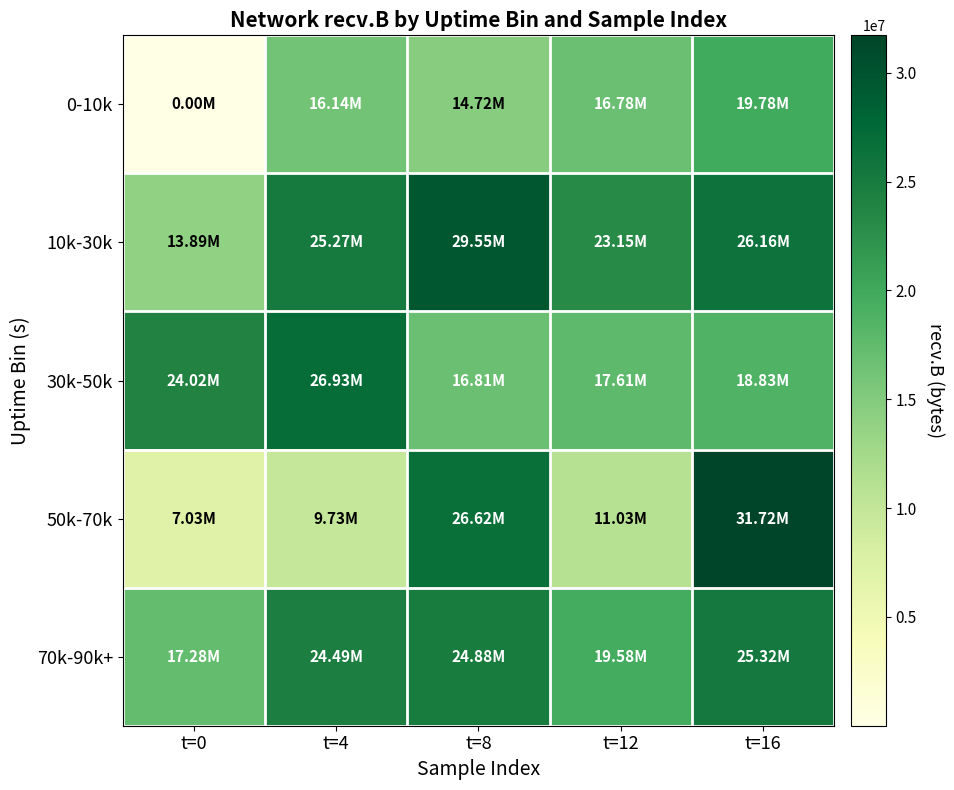

Reading right to left, transcribe all the data shown in this chart.

0-10k: t=16=19781487	t=12=16777540	t=8=14715153	t=4=16136758	t=0=60
10k-30k: t=16=26163187	t=12=23149352	t=8=29549081	t=4=25271005	t=0=13894484
30k-50k: t=16=18832340	t=12=17610293	t=8=16805935	t=4=26926452	t=0=24018322
50k-70k: t=16=31719462	t=12=11030926	t=8=26615395	t=4=9727792	t=0=7028526
70k-90k+: t=16=25320853	t=12=19579935	t=8=24877635	t=4=24492459	t=0=17280211